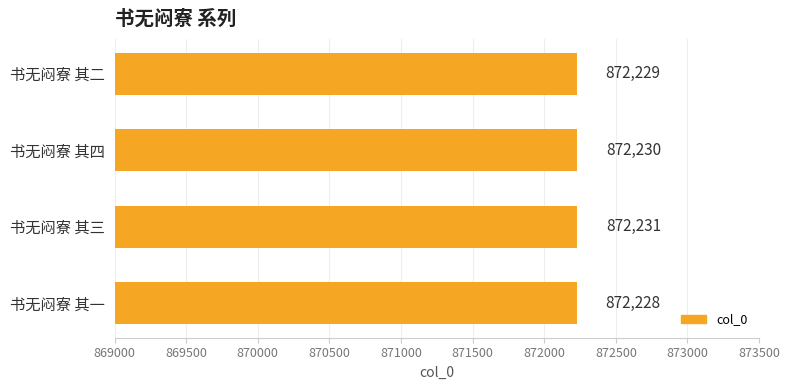

Rank the categories by value from highest to lowest.

书无闷寮 其三, 书无闷寮 其四, 书无闷寮 其二, 书无闷寮 其一